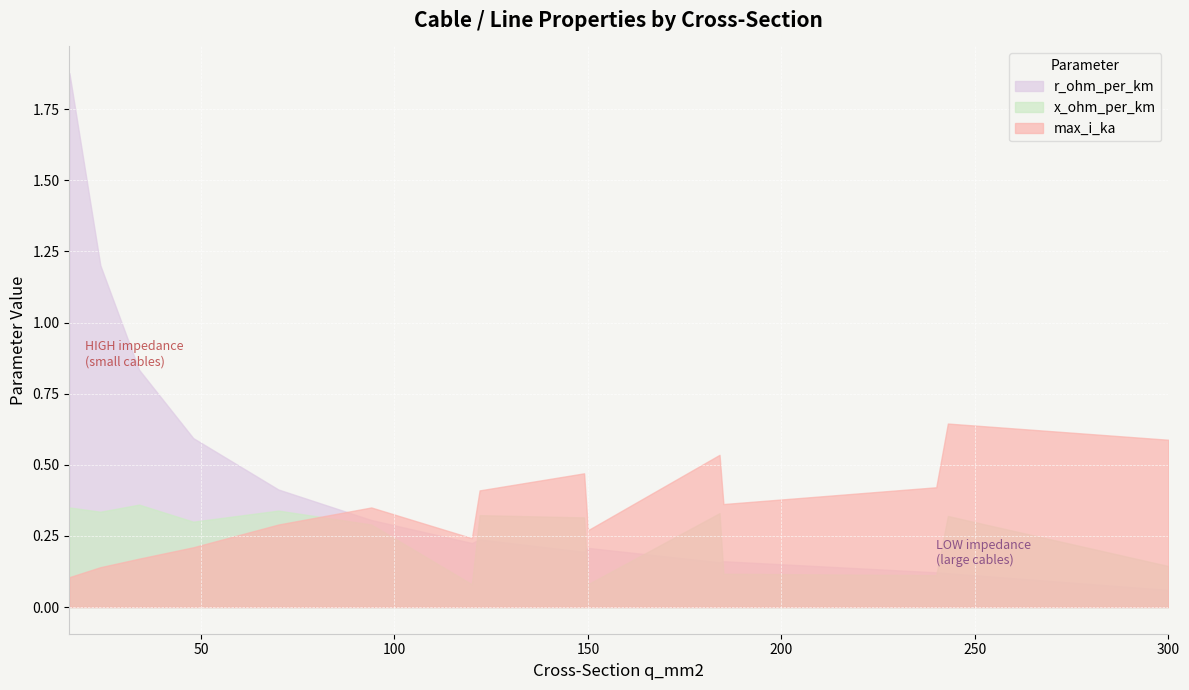

How many intersections are there between max_i_ka and x_ohm_per_km?

1